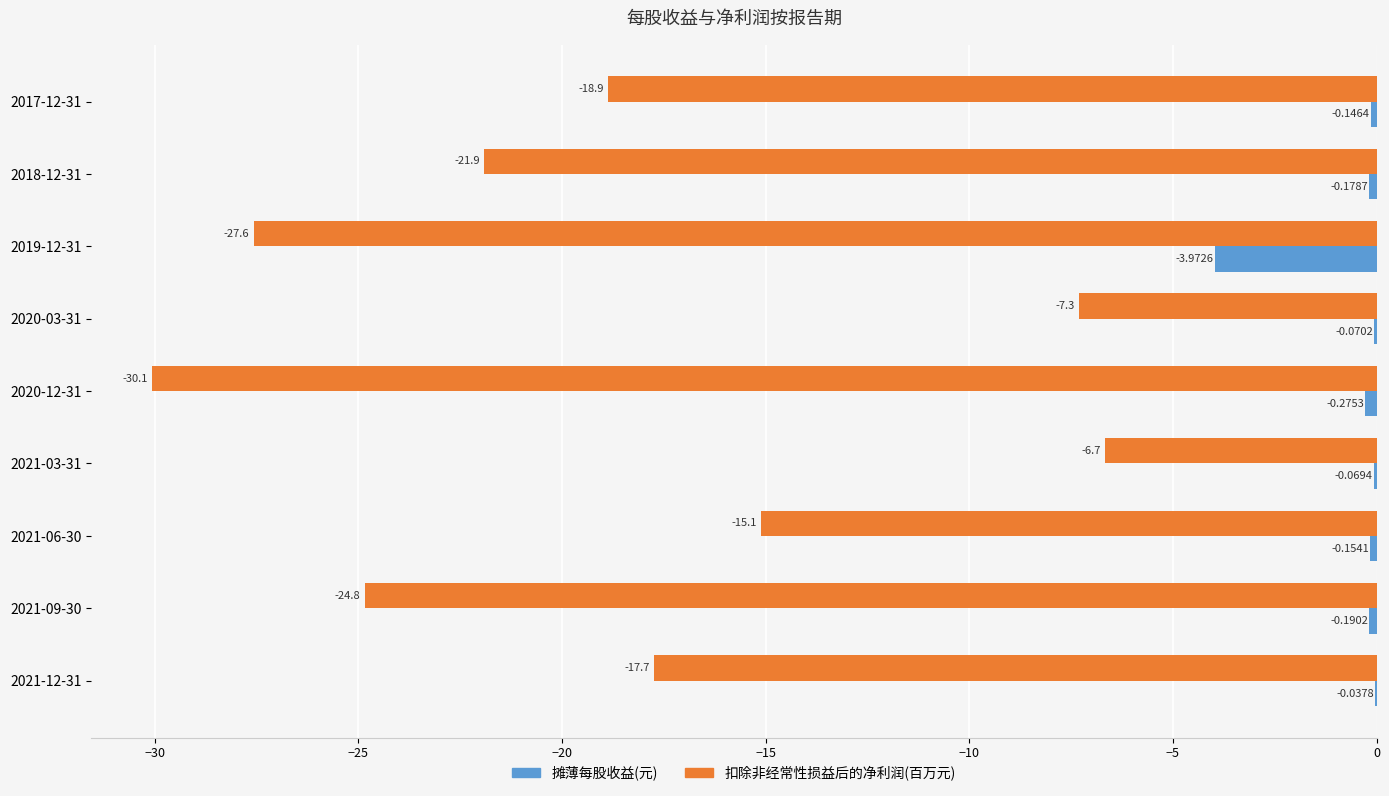

Which series changed the most between 2017-12-31 and 2018-12-31?

扣除非经常性损益后的净利润(百万元)